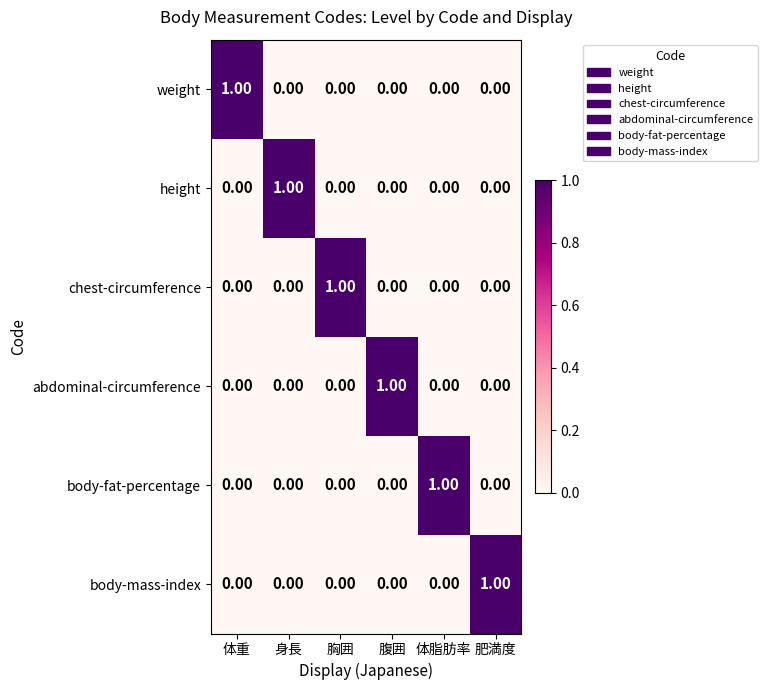

Which category has the highest value in the weight series?

体重